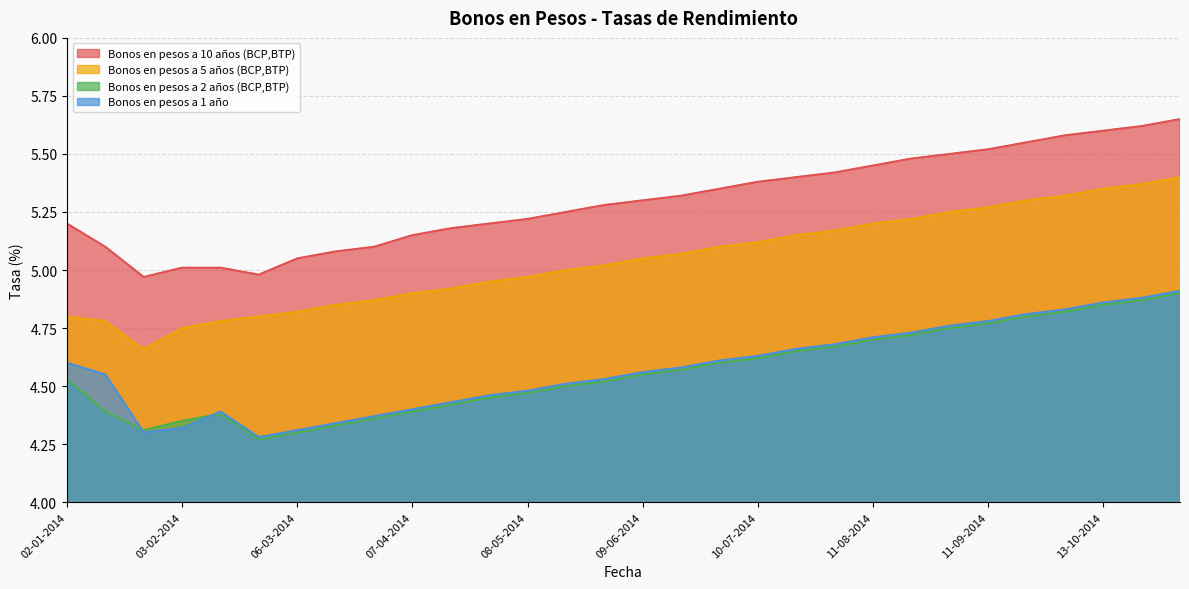

True or false: Bonos en pesos a 5 años (BCP,BTP) and Bonos en pesos a 1 año intersect in this chart.

False